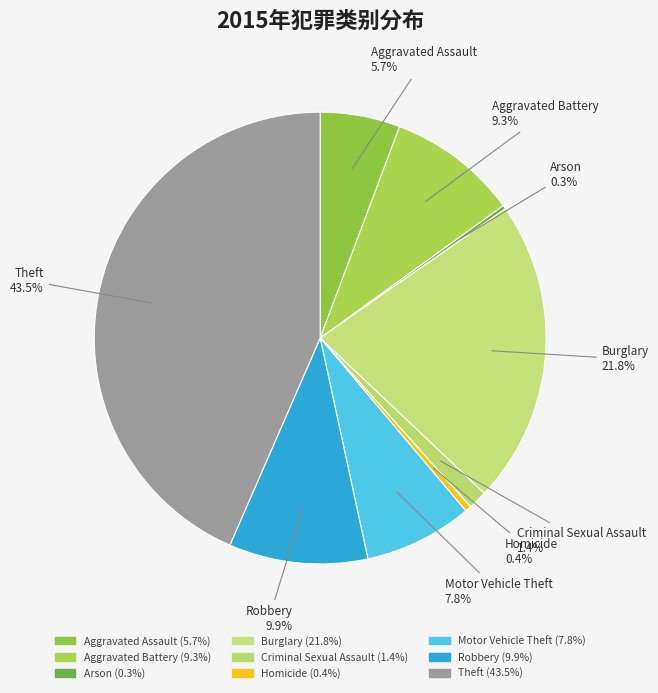

The Arson slice represents 1% of the pie. True or false?

False